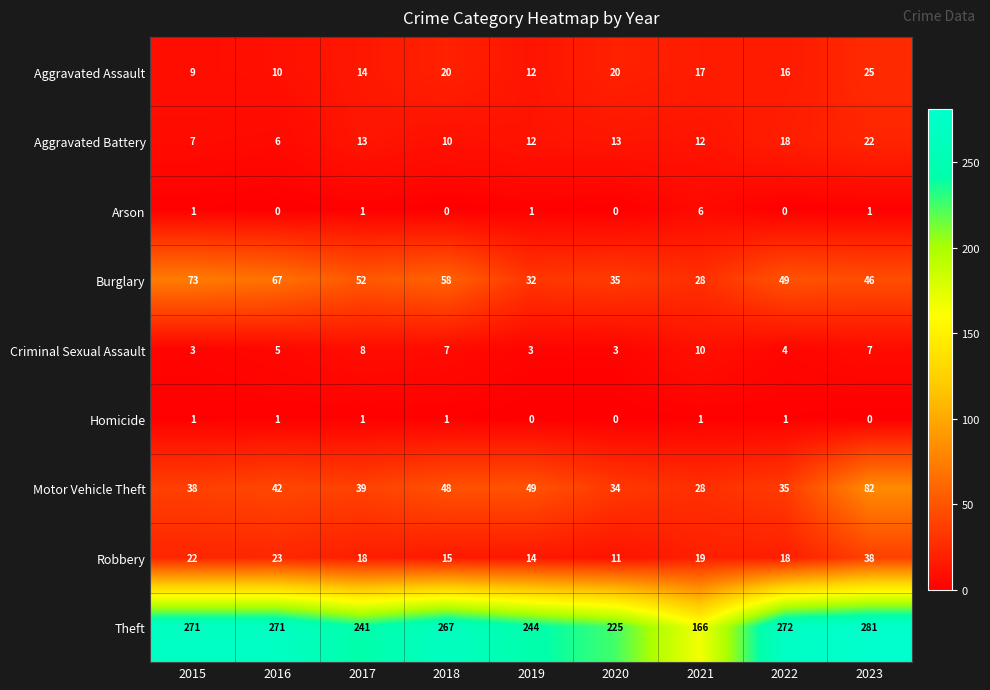

What is the approximate value of Robbery at 2020, to the nearest 5?

10